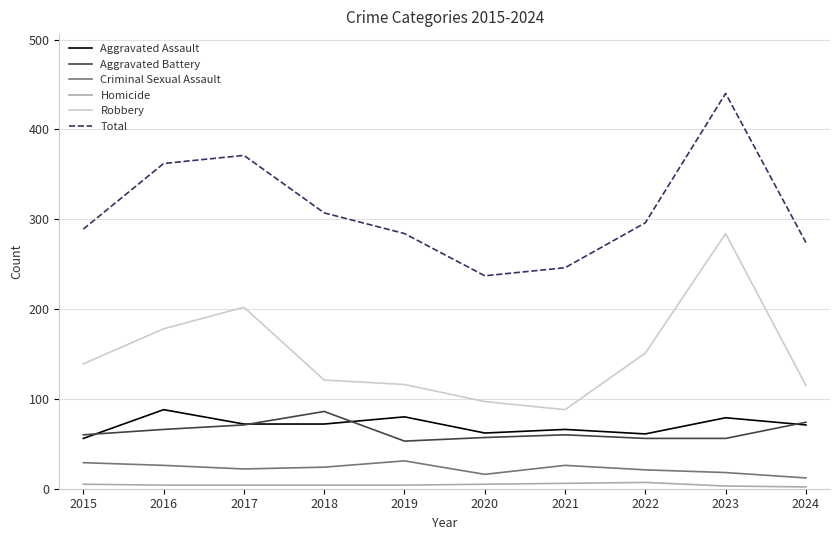

How many lines are shown in the chart?

6